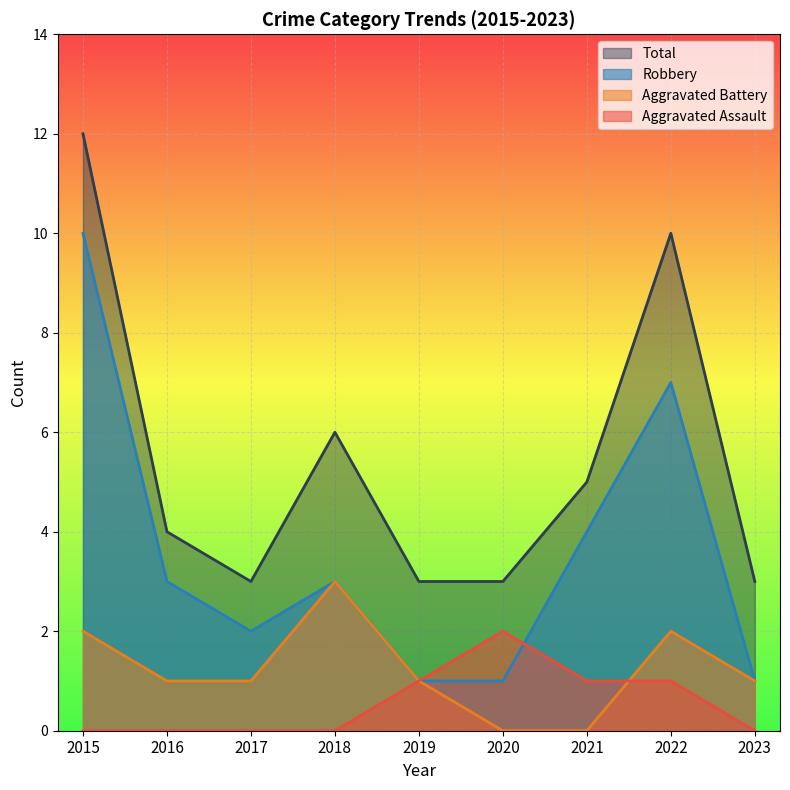

True or false: Aggravated Assault and Total intersect in this chart.

False